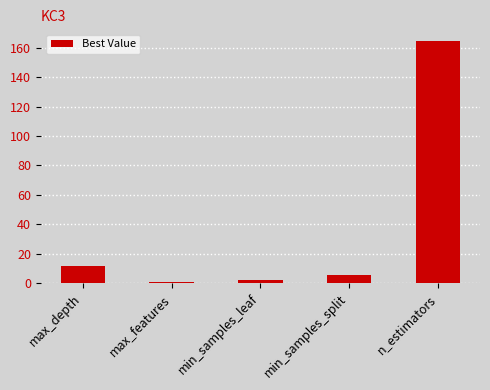

The value at min_samples_leaf is 2.2. True or false?

True